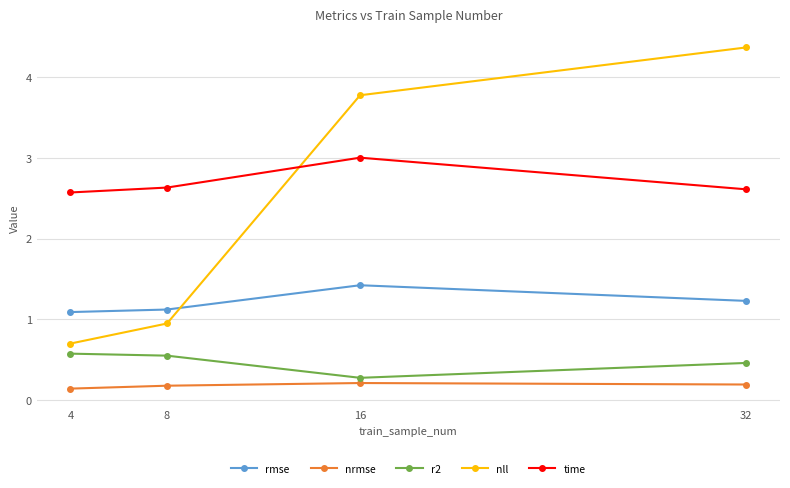

Is it true that time equals 4.0 at 32?

False